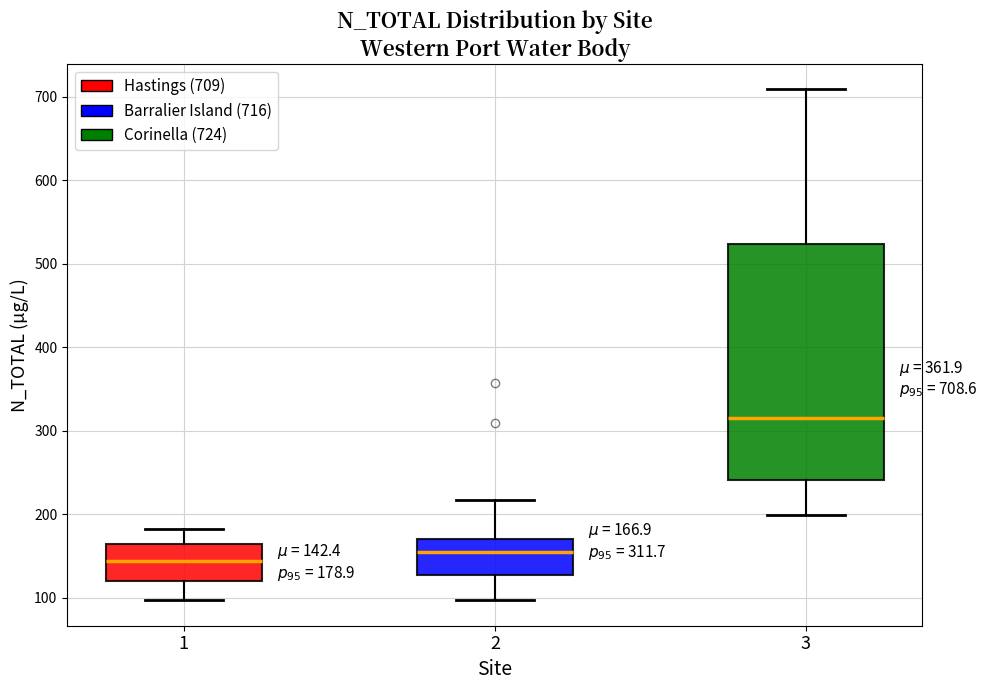

Which box's median line is the lowest?

1